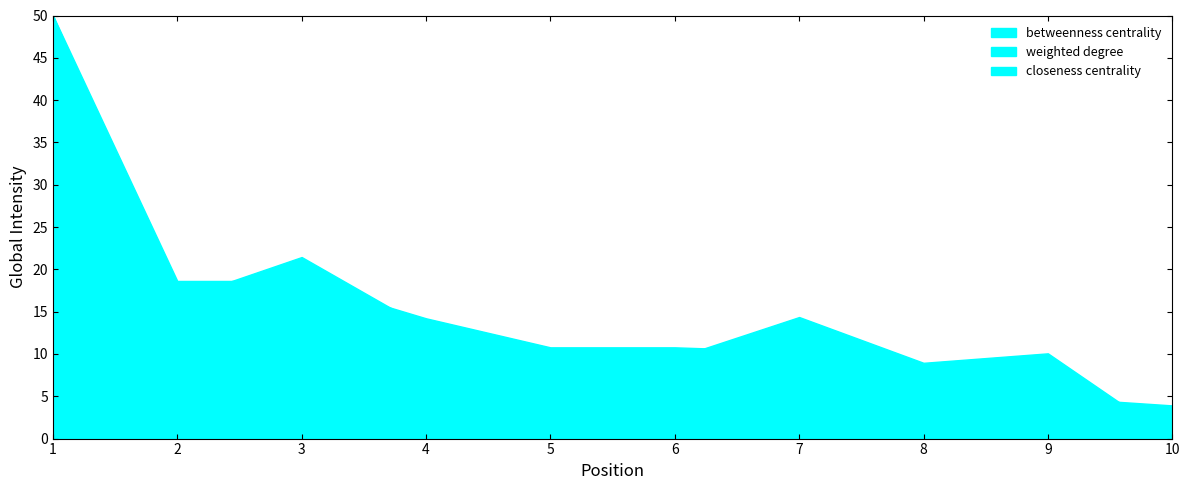

The value of weighted degree at 10 is 8.0. True or false?

True